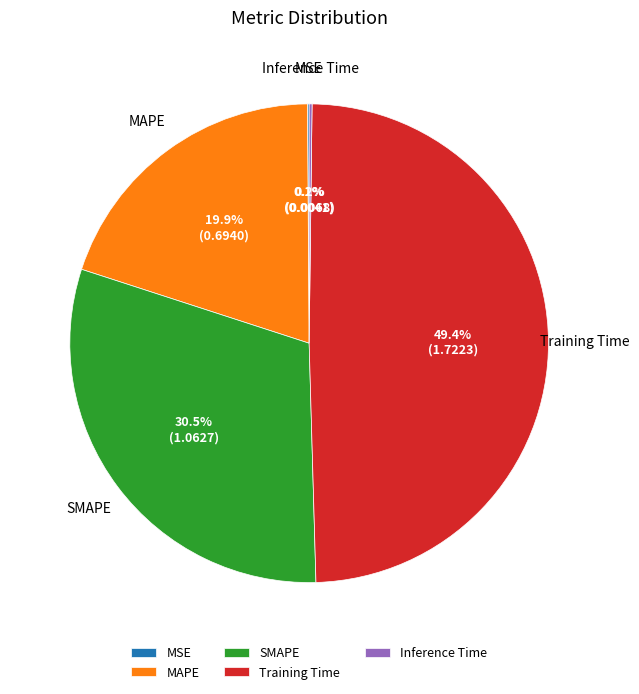

To the nearest percent, what is the difference between the largest and smallest slice percentages?

49%